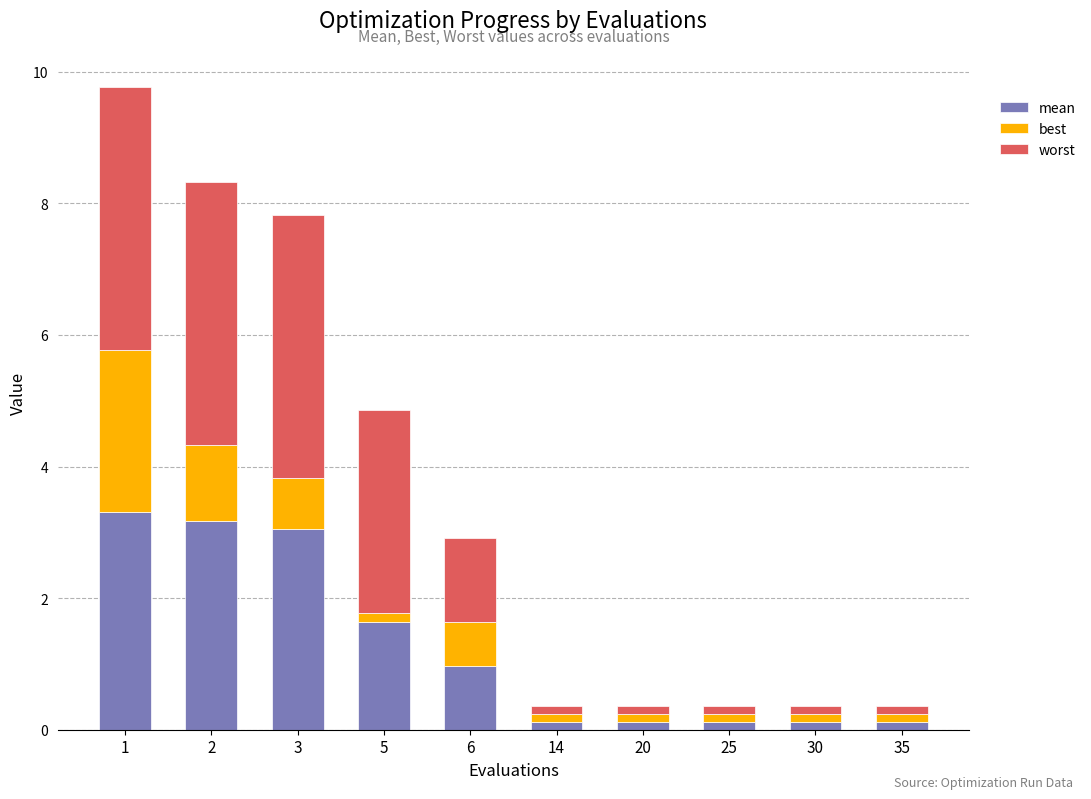

Reading left to right, transcribe the values for mean.

1=3.3	2=3.2	3=3.0	5=1.6	6=1.0	14=0.1	20=0.1	25=0.1	30=0.1	35=0.1